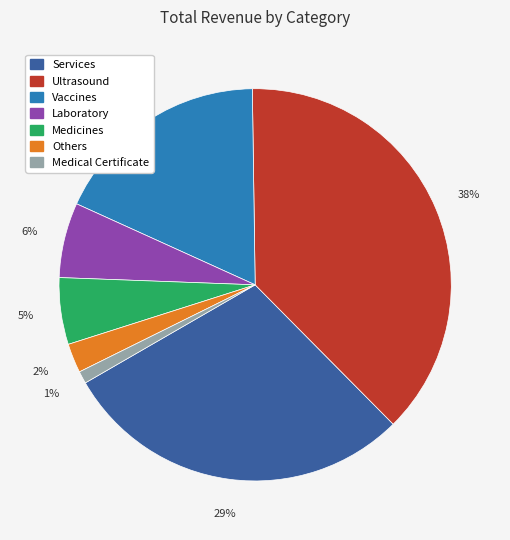

Is the sum of Laboratory and Medical Certificate greater than half?

No